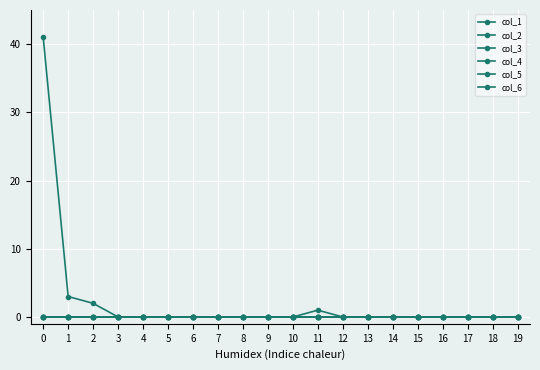

Rank the categories by col_3 value from highest to lowest.

0, 1, 2, 3, 4, 5, 6, 7, 8, 9, 10, 11, 12, 13, 14, 15, 16, 17, 18, 19